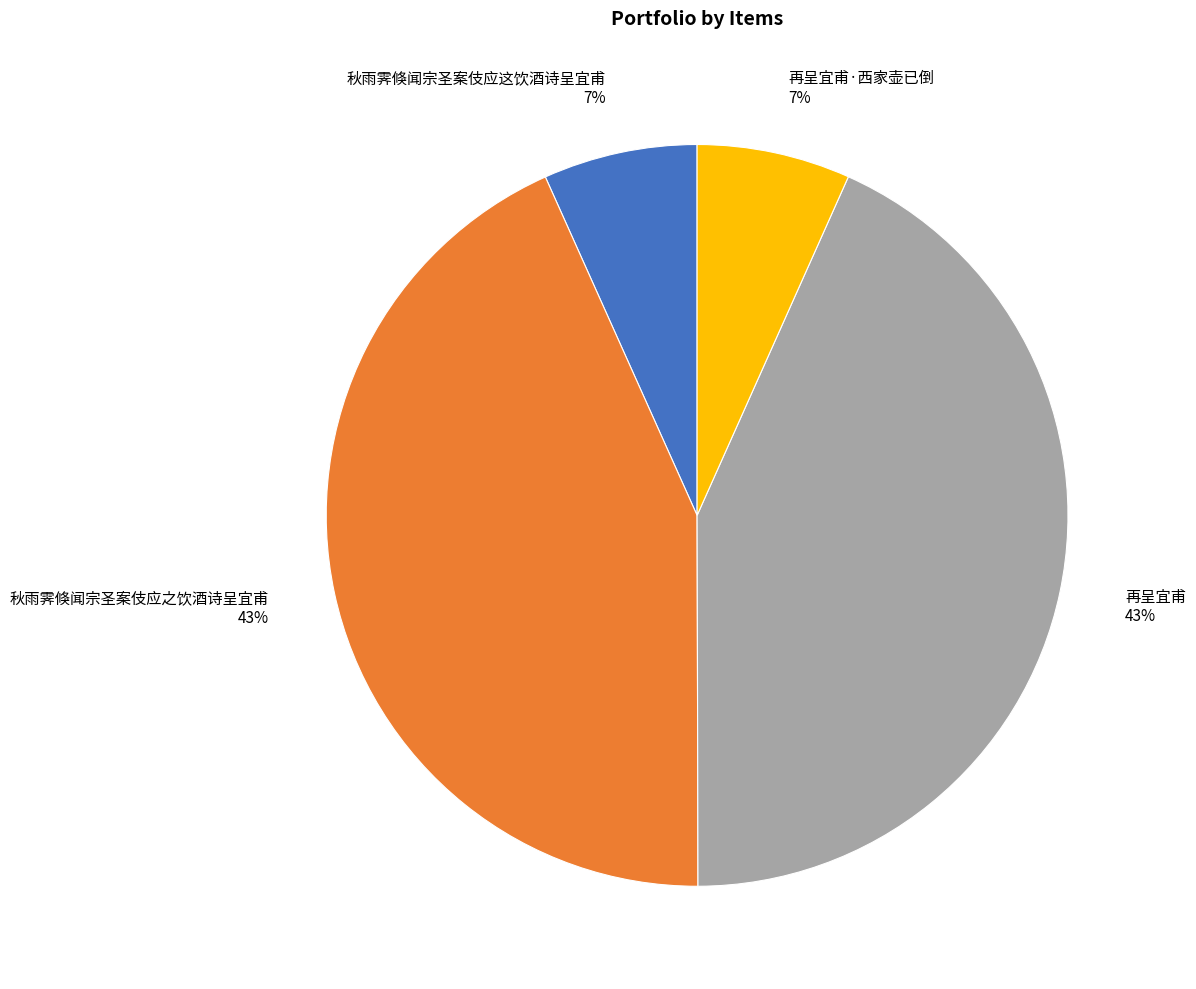

To the nearest percent, what is the average slice percentage?

25%